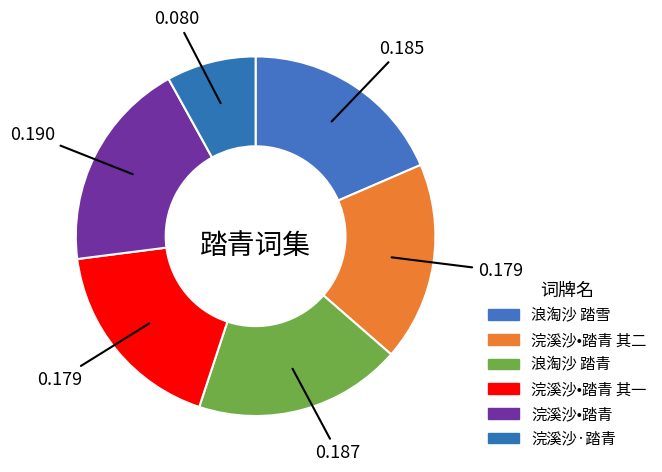

How many slices are in this pie chart?

6